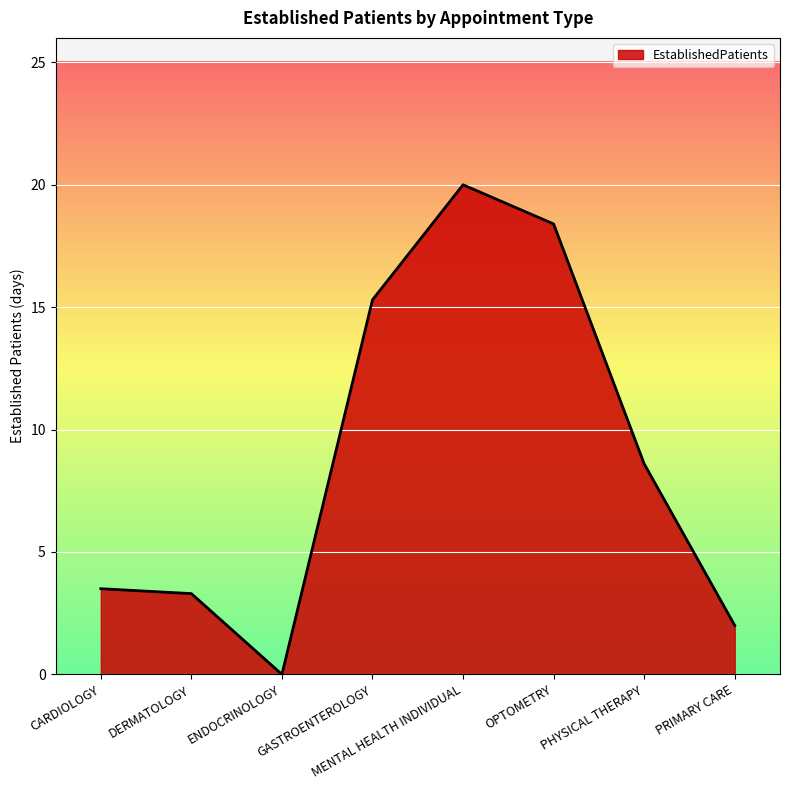

Is it true that the value at MENTAL HEALTH INDIVIDUAL is 20.0?

True